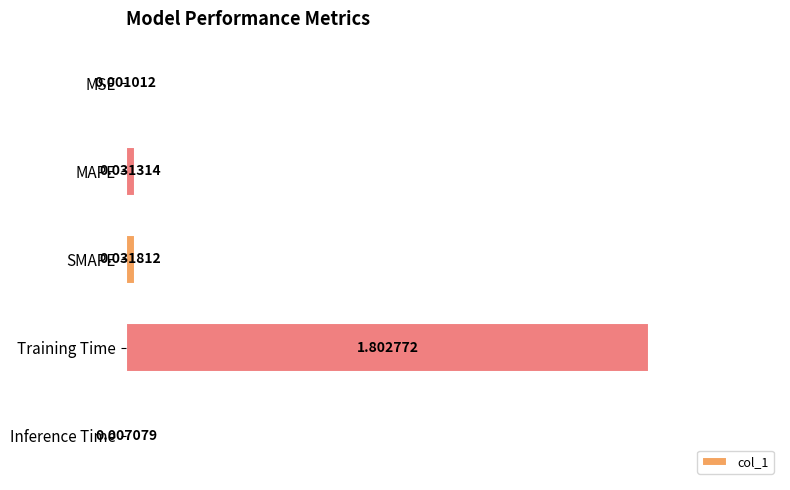

What is the sum of the values at Training Time and MAPE?

1.8